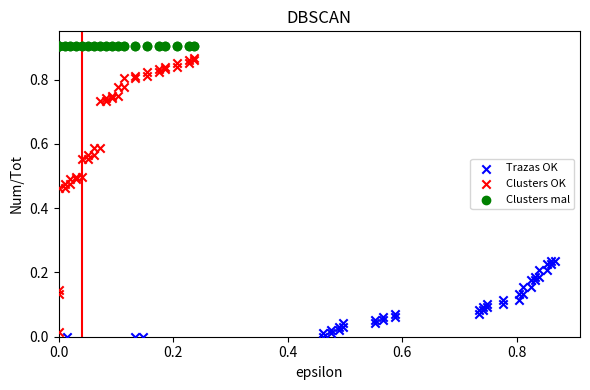

Which series contains the lowest Y value?

Trazas OK